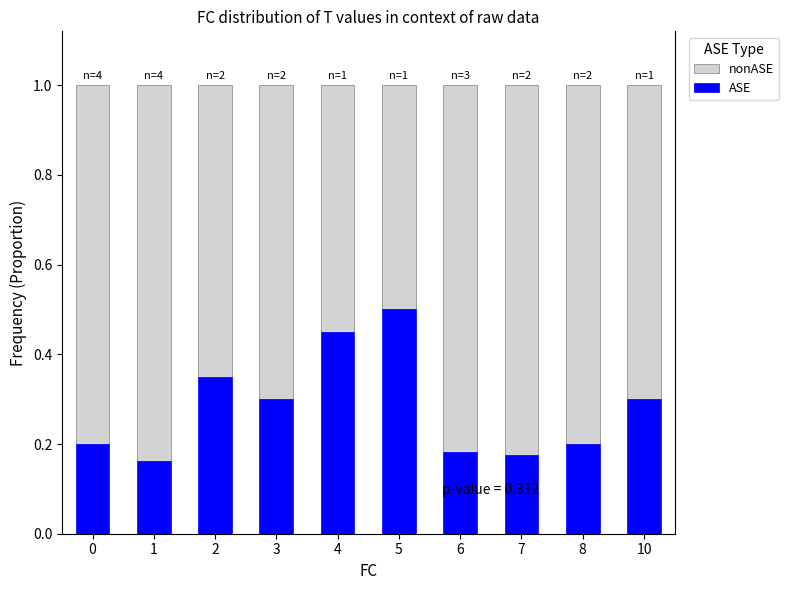

True or false: ASE has a value of 0.3 at 1.

False